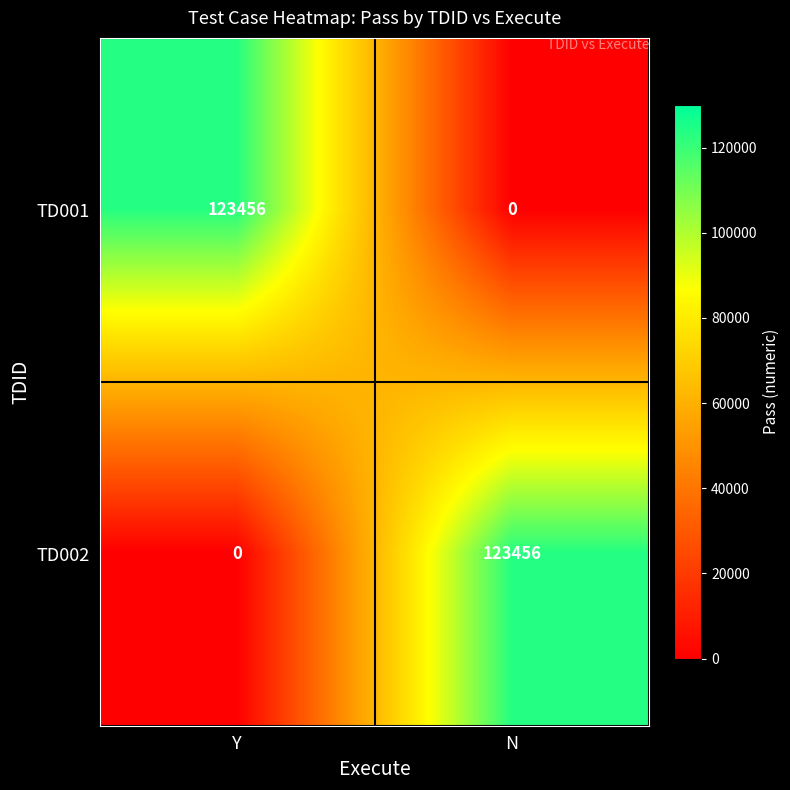

What is the approximate value of TD001 at Y, to the nearest 100?

123500